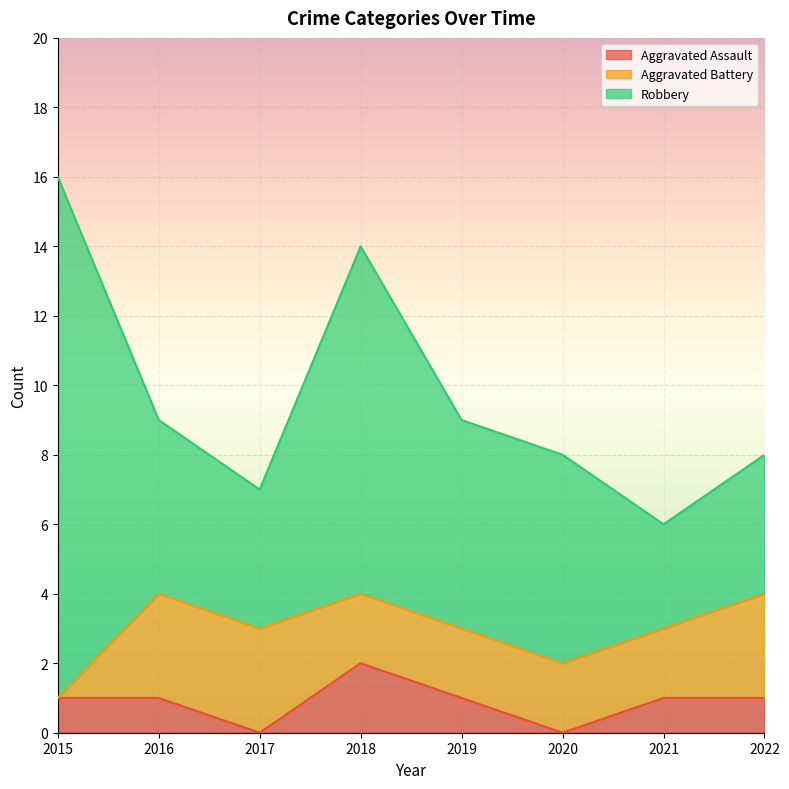

What is the value of the Aggravated Assault point at the 4th from the left?

2